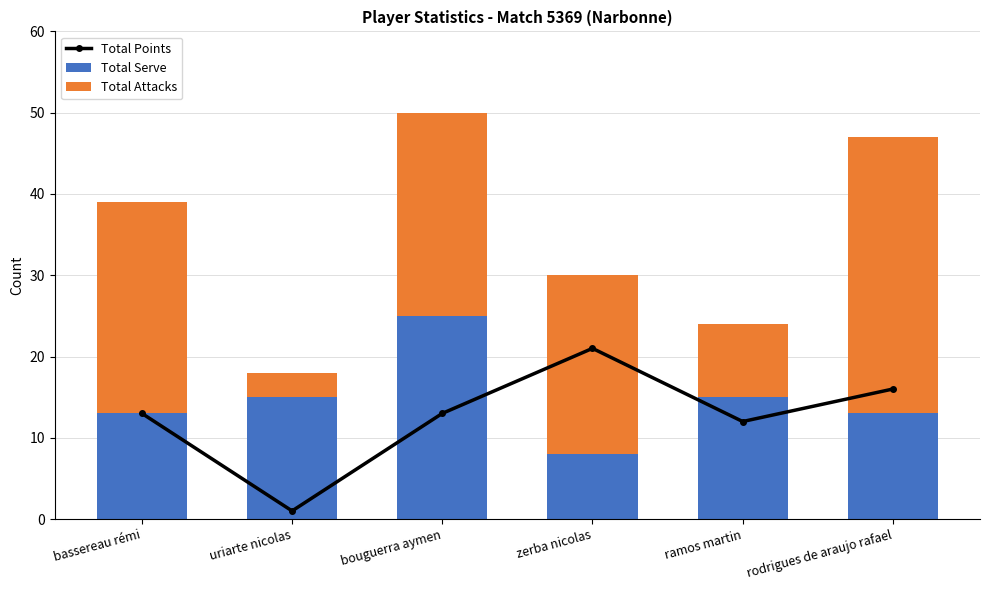

What is the difference between the highest and lowest values at zerba nicolas?

14